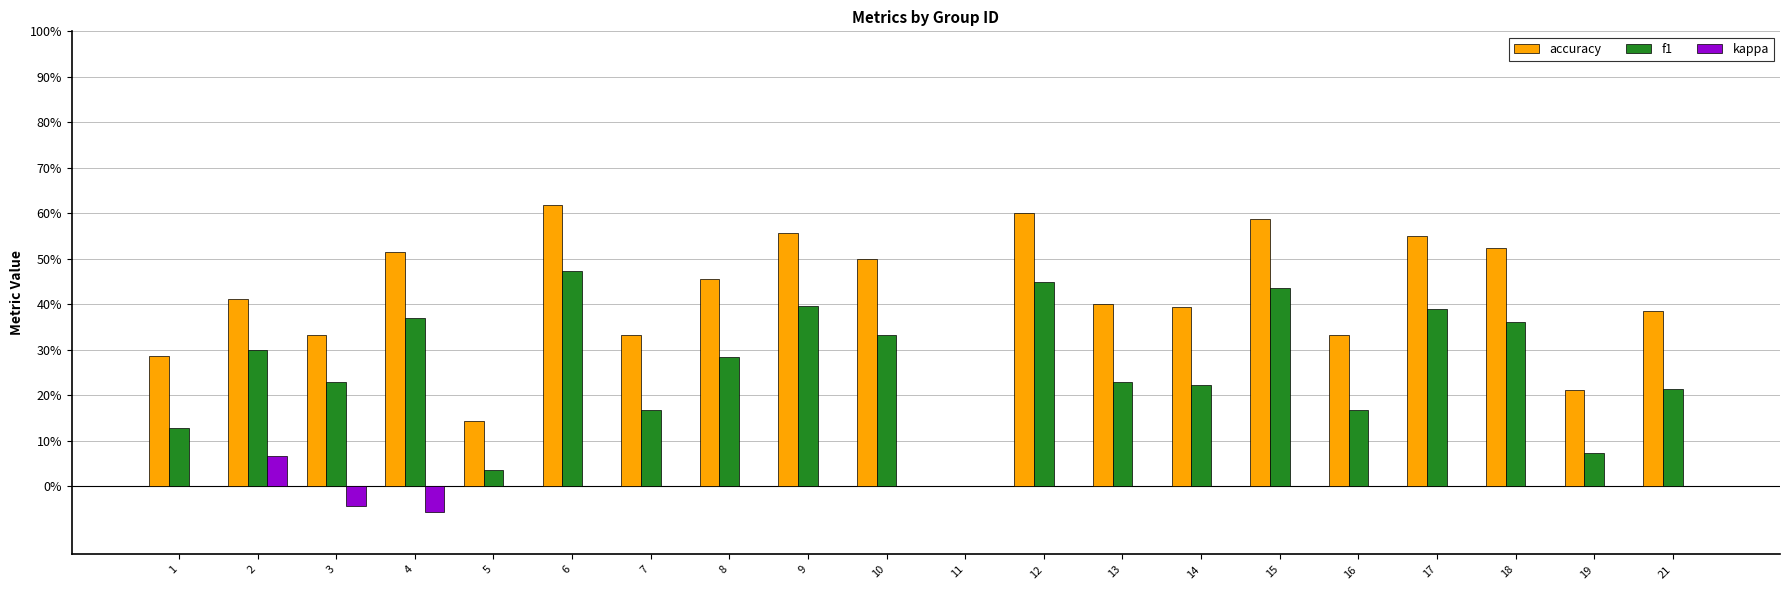

Reading left to right, what are all the values shown in this chart?

accuracy: 0.3	0.4	0.3	0.5	0.1	0.6	0.3	0.5	0.6	0.5	0.0	0.6	0.4	0.4	0.6	0.3	0.6	0.5	0.2	0.4
f1: 0.1	0.3	0.2	0.4	0.0	0.5	0.2	0.3	0.4	0.3	0.0	0.5	0.2	0.2	0.4	0.2	0.4	0.4	0.1	0.2
kappa: 0.0	0.1	-0.0	-0.1	0.0	0.0	0.0	0.0	0.0	0.0	0.0	0.0	0.0	0.0	0.0	0.0	0.0	0.0	0.0	0.0